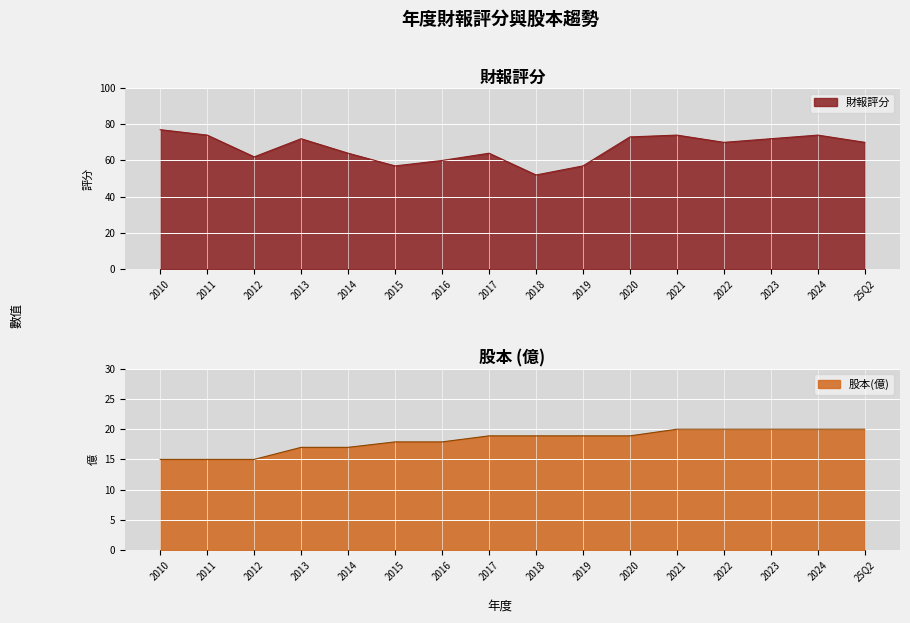

How many data points in 股本(億) are less than 18?

7